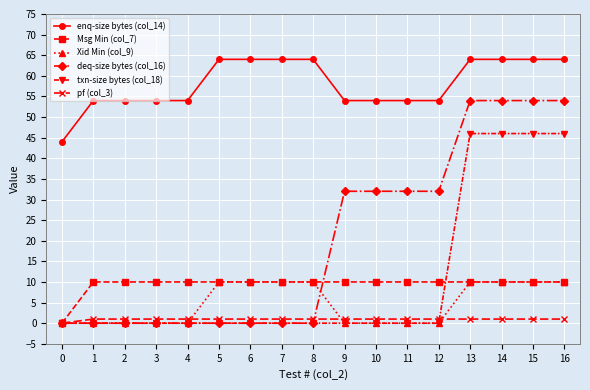

What is the spread (max minus min) of values at 7?

64